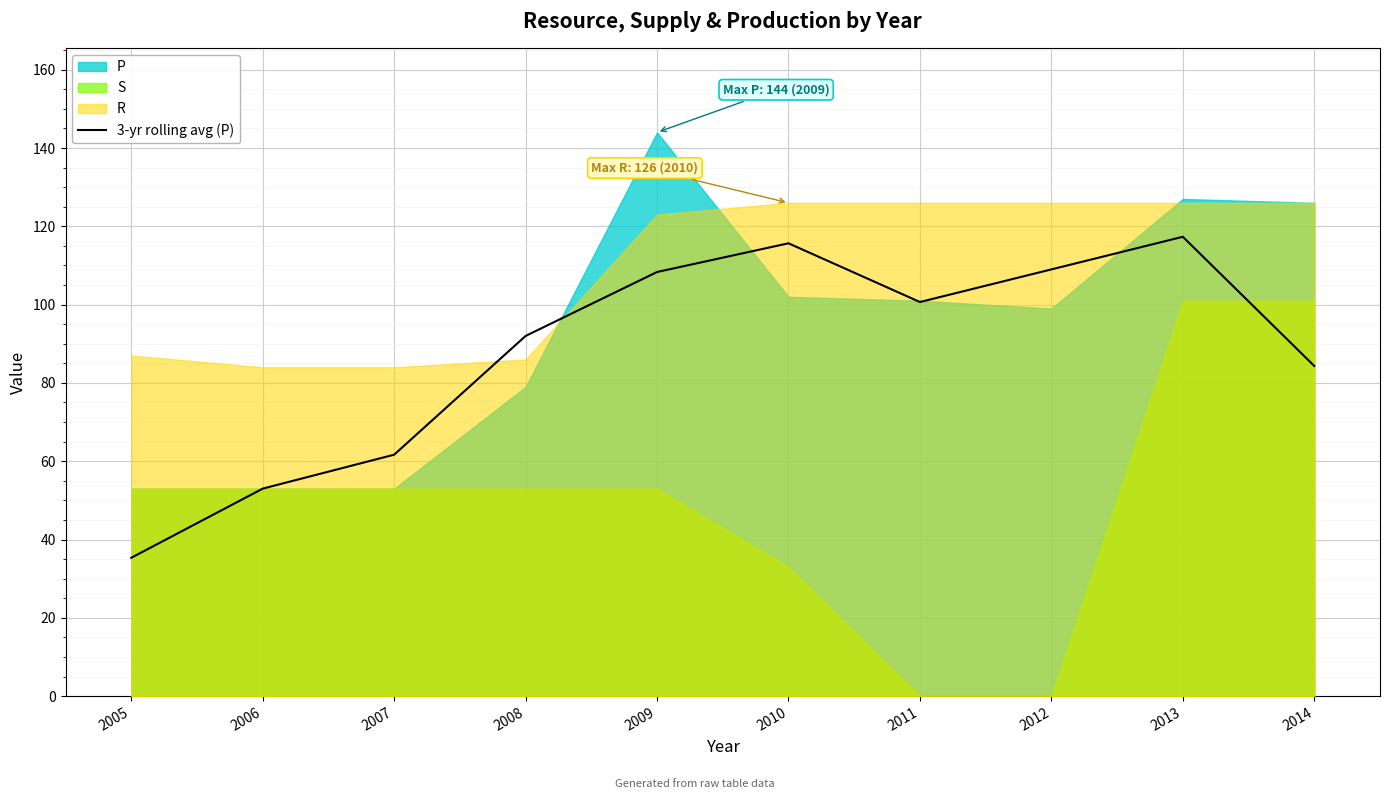

Approximately how many times larger is the value at 2008 compared to 2006?

1.7